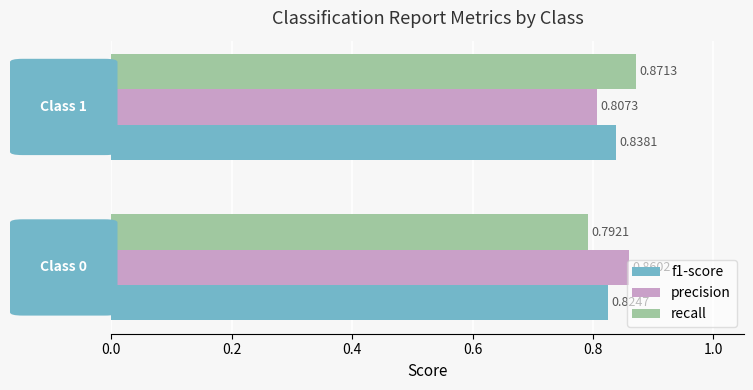

Which series has the widest spread of values?

recall